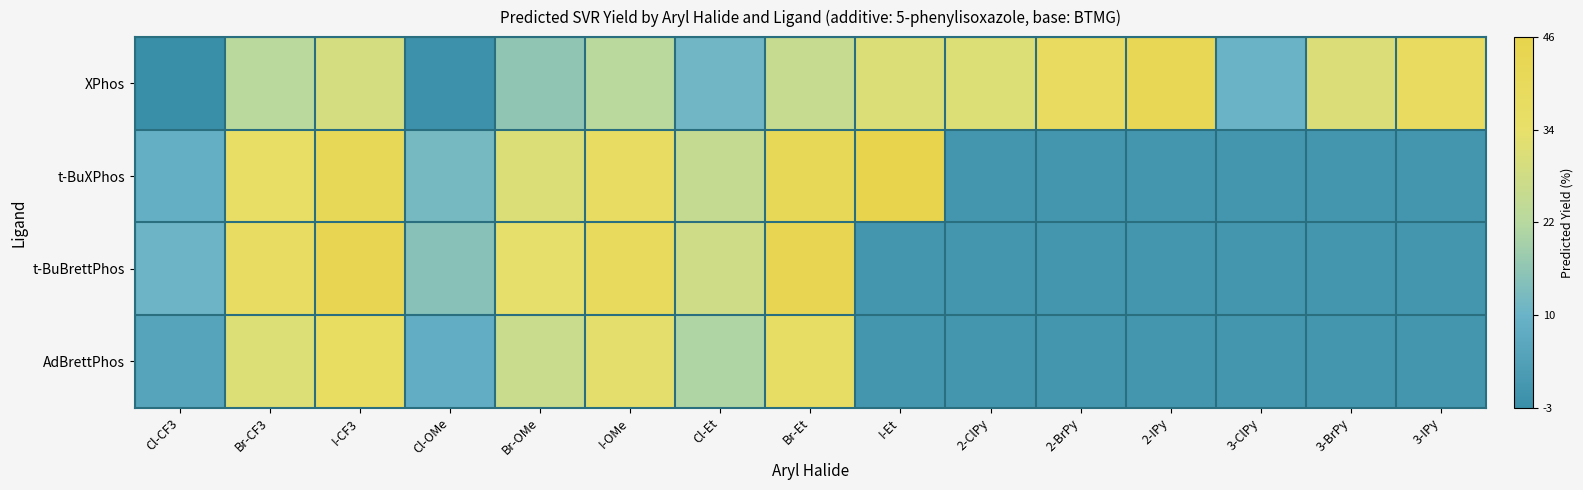

Which series has the largest total across all categories?

XPhos